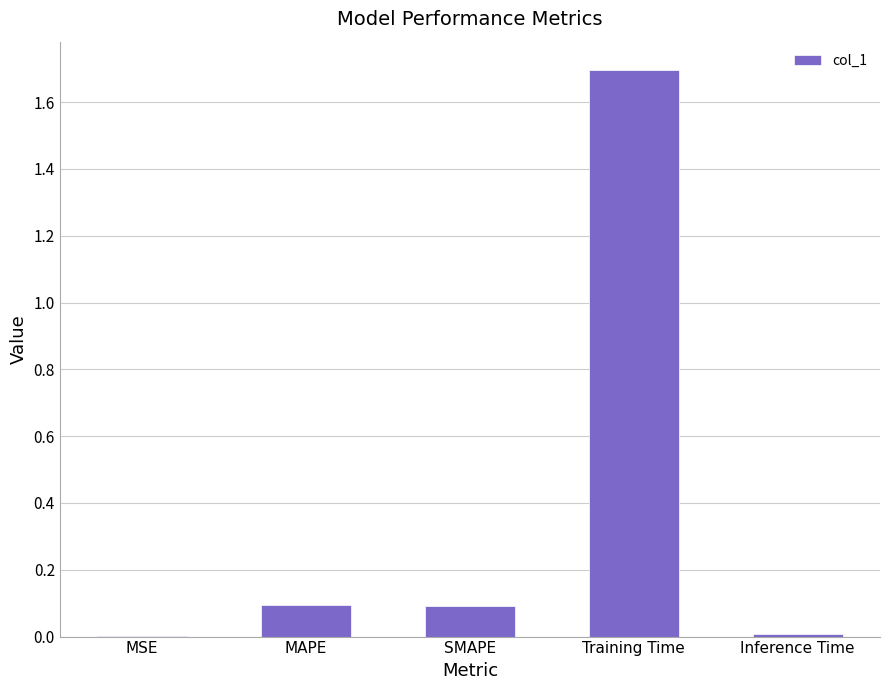

The value at SMAPE is 0.1. True or false?

True